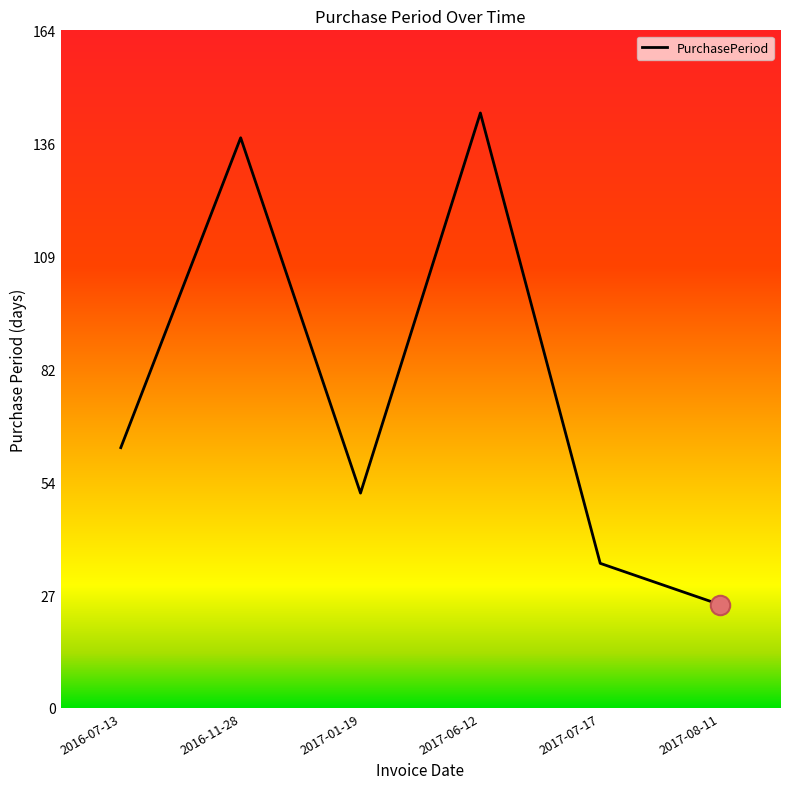

What is the average value?

76